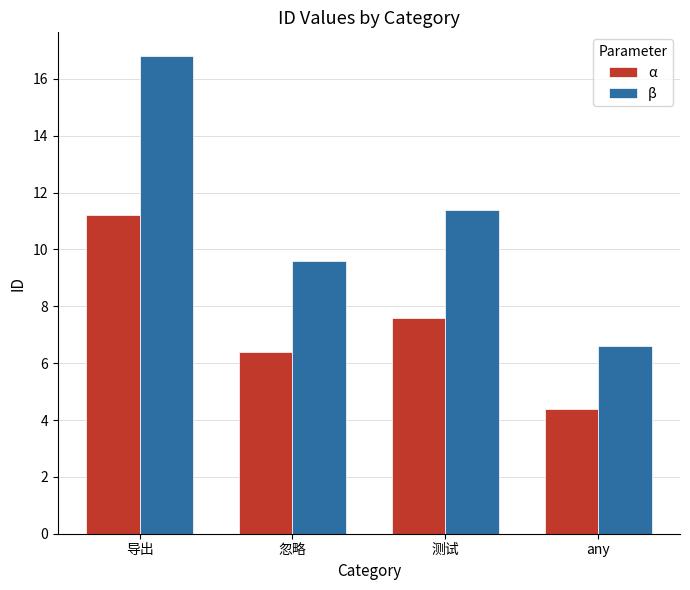

How many categories are shown in the chart?

4